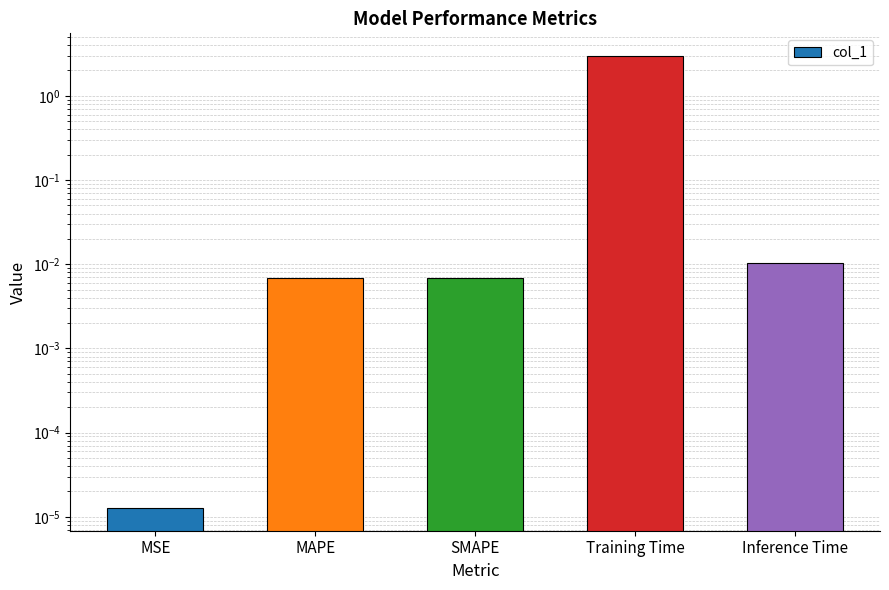

At which category does the chart reach its minimum across all series?

MSE